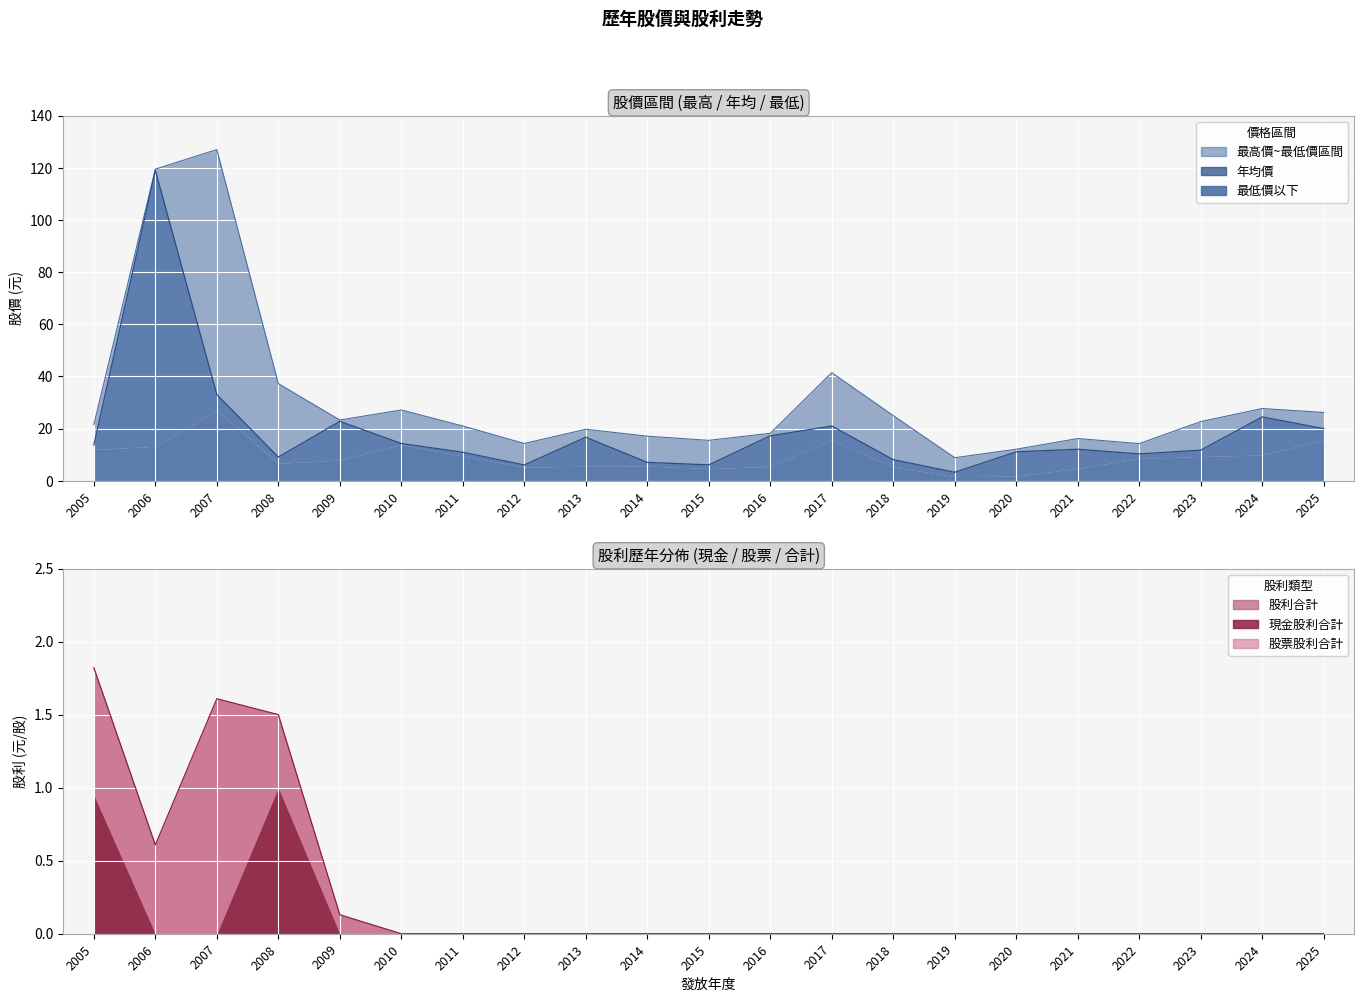

True or false: 年均價 and 股利合計 cross at least once.

False